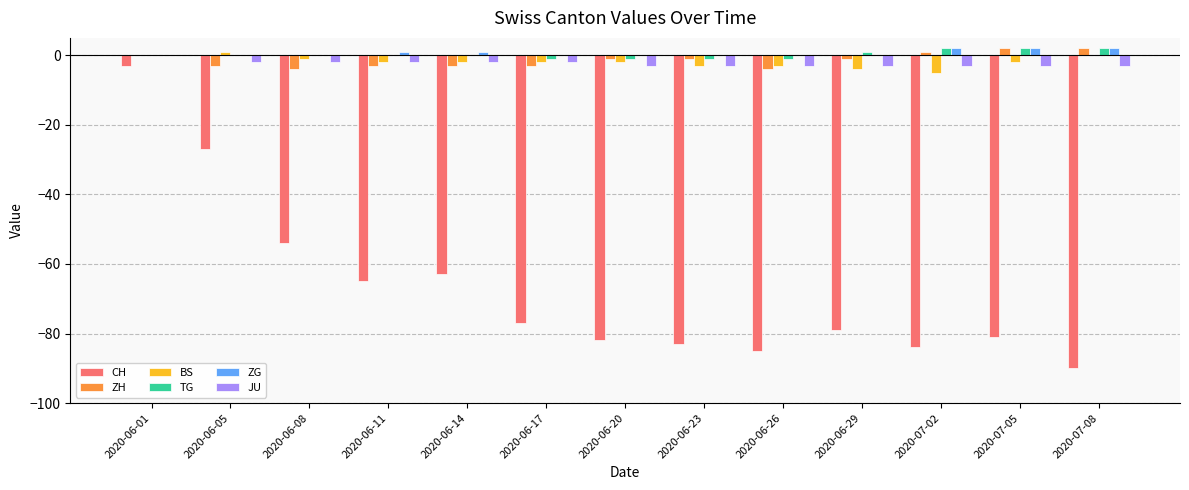

Between 2020-06-26 and 2020-07-02, which series saw the biggest shift?

ZH